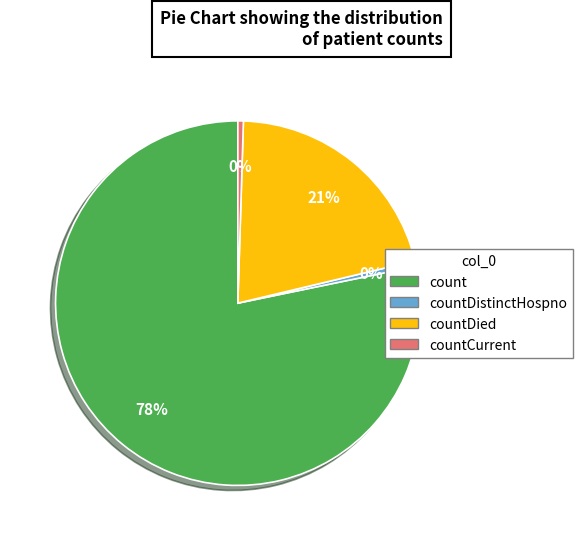

Is there any slice that represents more than half of the pie?

Yes